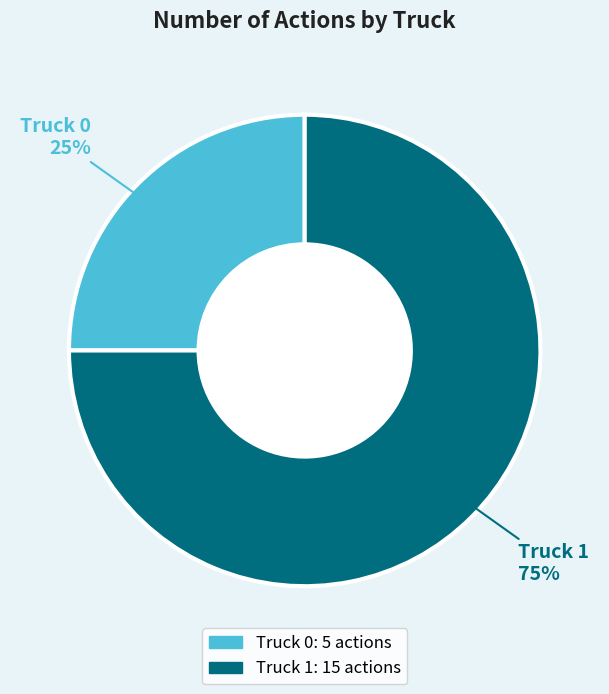

To the nearest percent, what percentage of the pie is Truck 1?

75%